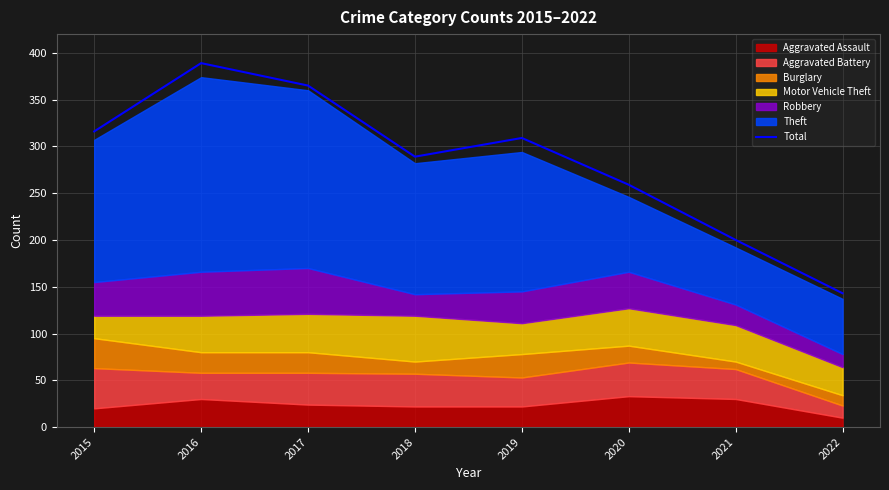

What is the difference between the values at 2017 and 2015?

49